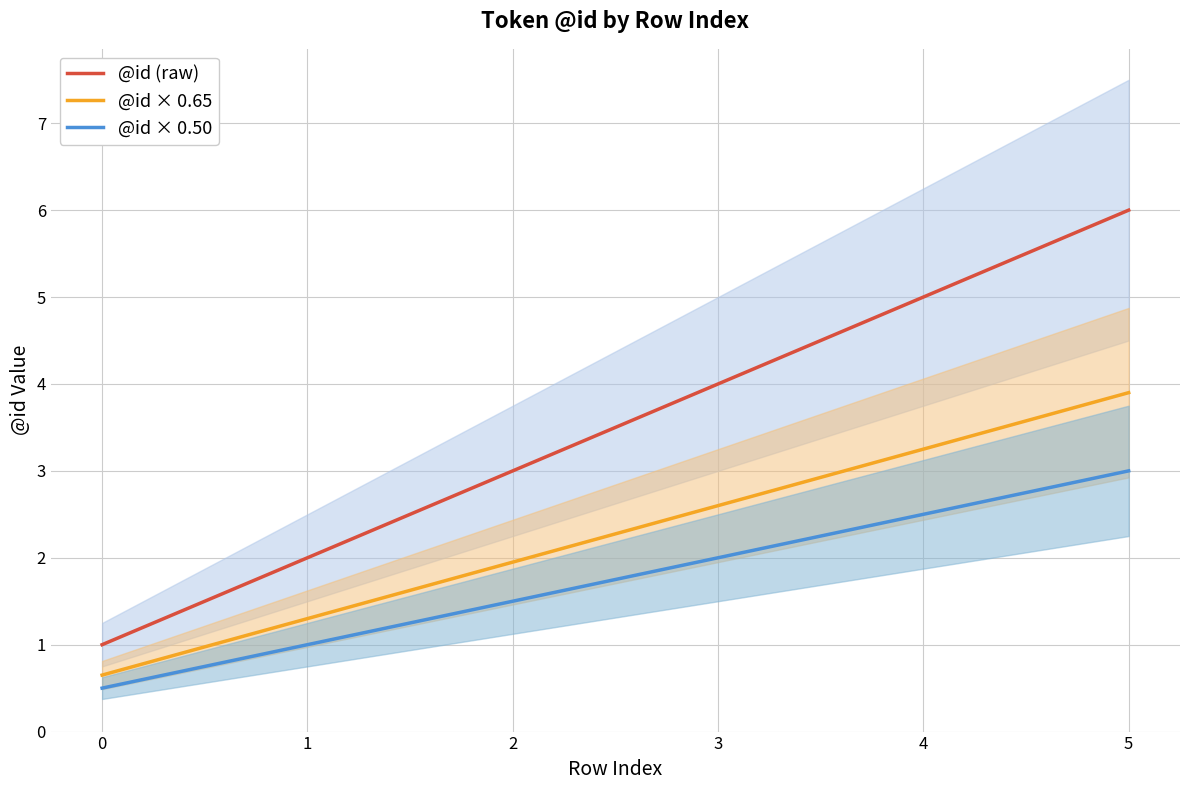

The @id × 0.50 series shows 3.0 at 5. True or false?

True